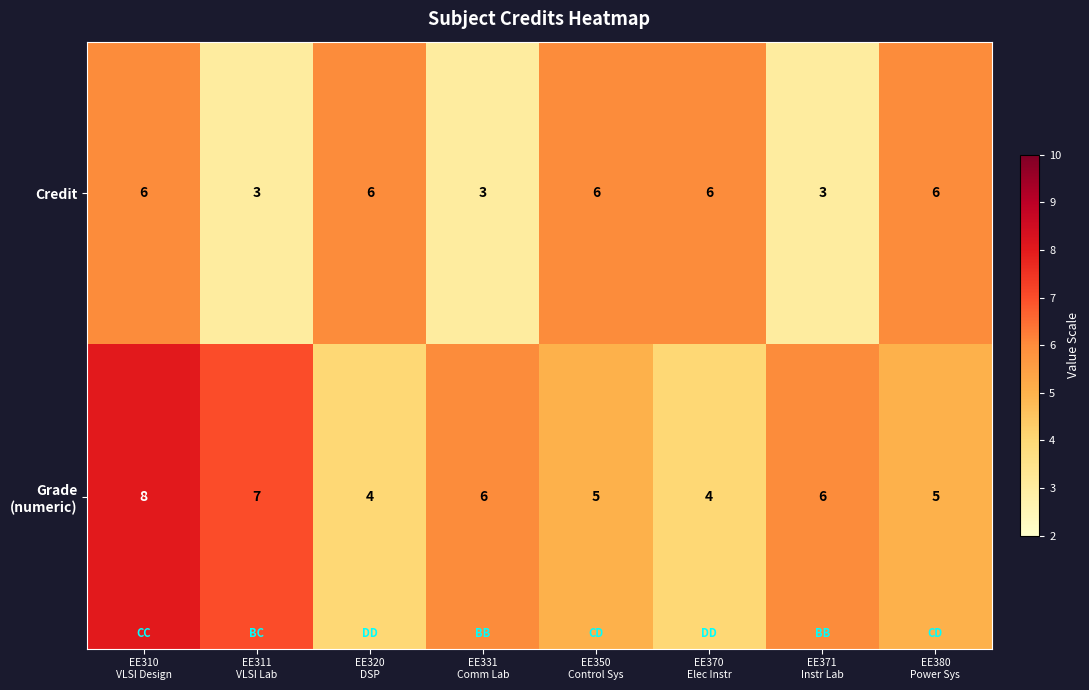

What is the minimum value for Credit?

3